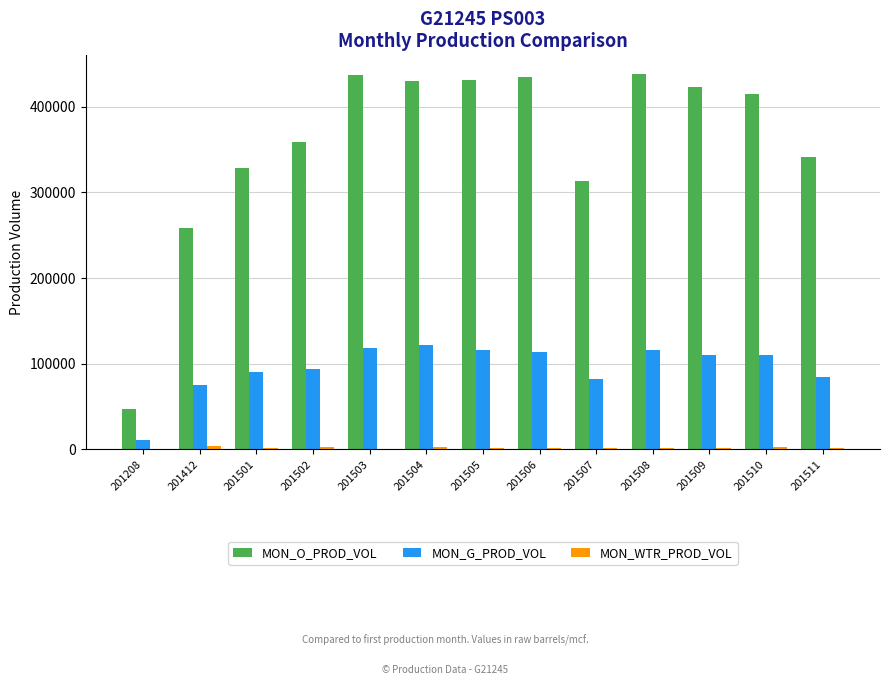

Which series has the largest total across all categories?

MON_O_PROD_VOL